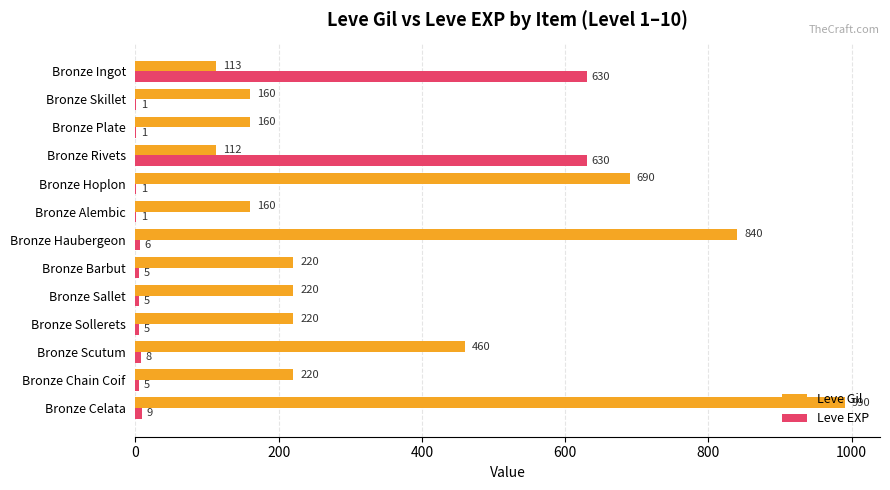

What is the sum of all Leve EXP values?

1307